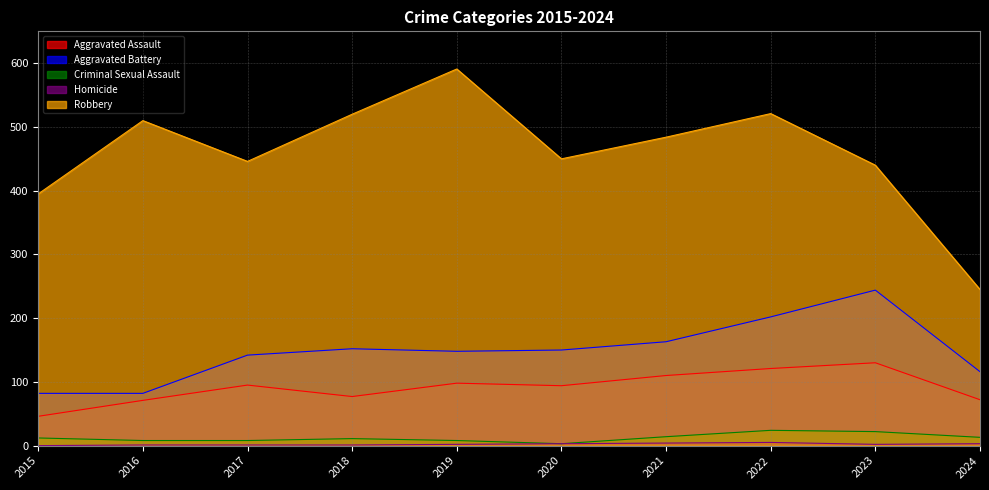

True or false: Criminal Sexual Assault has a value of 23 at 2024.

False